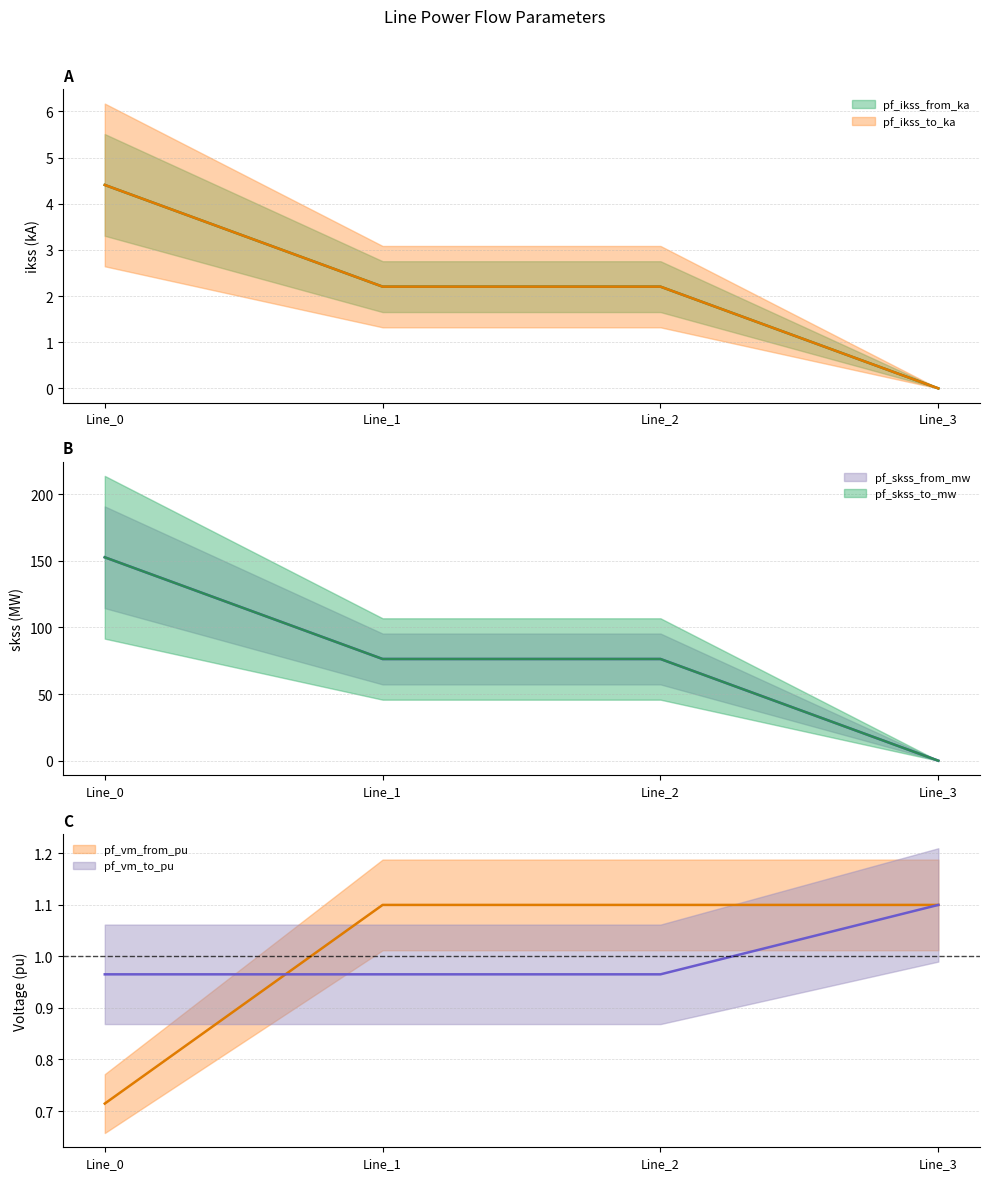

Reading left to right, what are all the values shown in this chart?

pf_ikss_from_ka: 4.4	2.2	2.2	0.0
pf_ikss_to_ka: 4.4	2.2	2.2	0.0
pf_skss_from_mw: 152.7	76.3	76.3	0.0
pf_skss_to_mw: 152.7	76.3	76.3	0.0
pf_vm_from_pu: 0.7	1.1	1.1	1.1
pf_vm_to_pu: 1.0	1.0	1.0	1.1